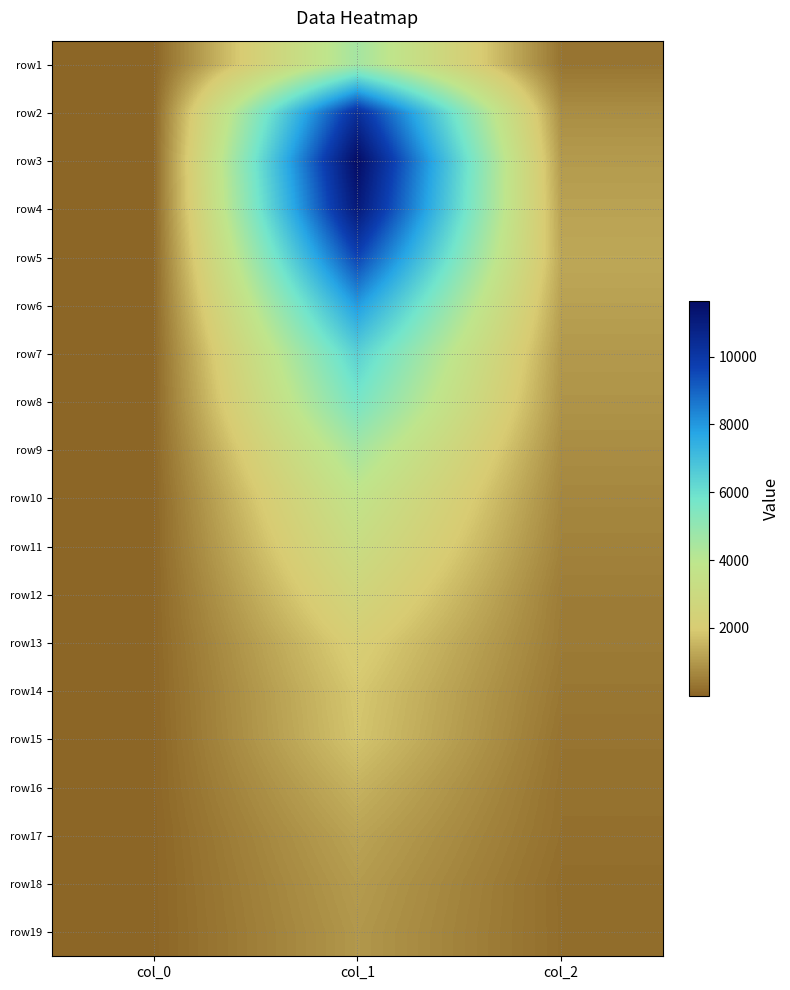

Reading left to right, extract all data points from this chart.

row1: col_0=4	col_1=4554	col_2=312
row2: col_0=21	col_1=10303	col_2=789
row3: col_0=32	col_1=11631	col_2=1031
row4: col_0=36	col_1=11118	col_2=1165
row5: col_0=38	col_1=9627	col_2=1277
row6: col_0=47	col_1=7937	col_2=1135
row7: col_0=39	col_1=6452	col_2=993
row8: col_0=48	col_1=5673	col_2=901
row9: col_0=41	col_1=4547	col_2=768
row10: col_0=26	col_1=3725	col_2=656
row11: col_0=40	col_1=3194	col_2=571
row12: col_0=34	col_1=2653	col_2=460
row13: col_0=40	col_1=2129	col_2=427
row14: col_0=35	col_1=1891	col_2=357
row15: col_0=24	col_1=1828	col_2=285
row16: col_0=33	col_1=1478	col_2=245
row17: col_0=21	col_1=1202	col_2=222
row18: col_0=22	col_1=1050	col_2=163
row19: col_0=23	col_1=968	col_2=176